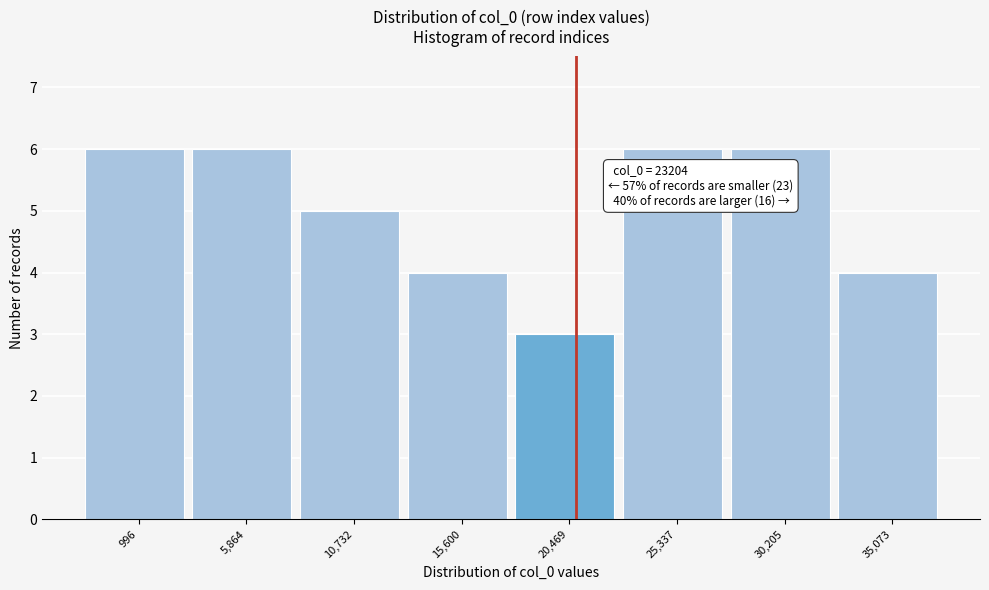

Reading right to left, transcribe all the data shown in this chart.

35,073=4	30,205=6	25,337=6	20,469=3	15,600=4	10,732=5	5,864=6	996=6